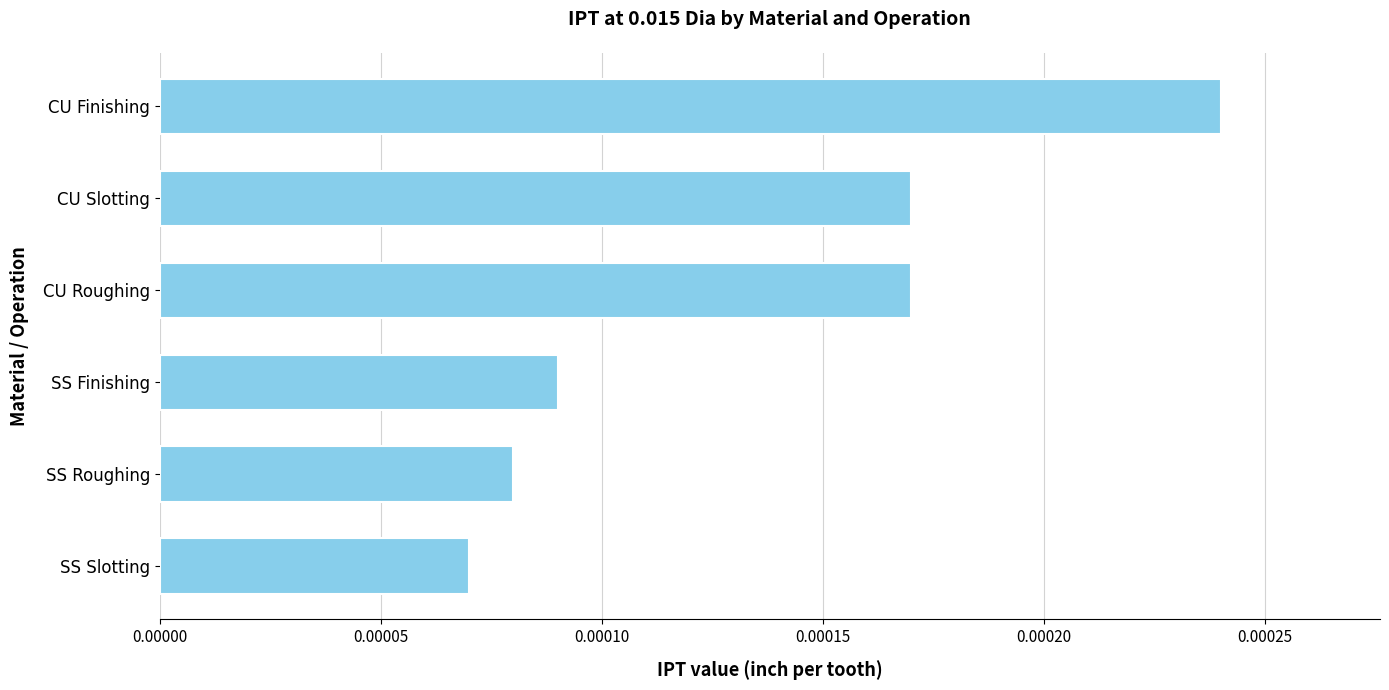

Does the chart contain any negative values?

No